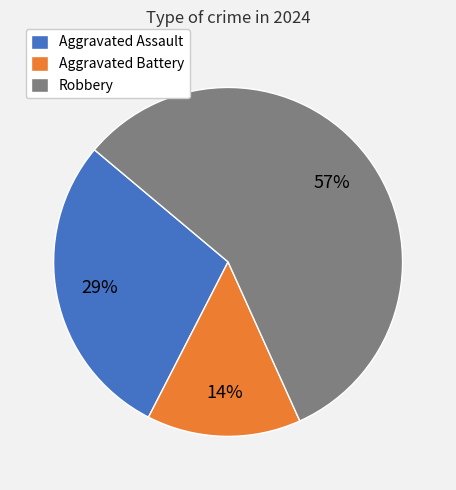

To the nearest percent, what is the combined percentage of Aggravated Assault and Robbery?

86%